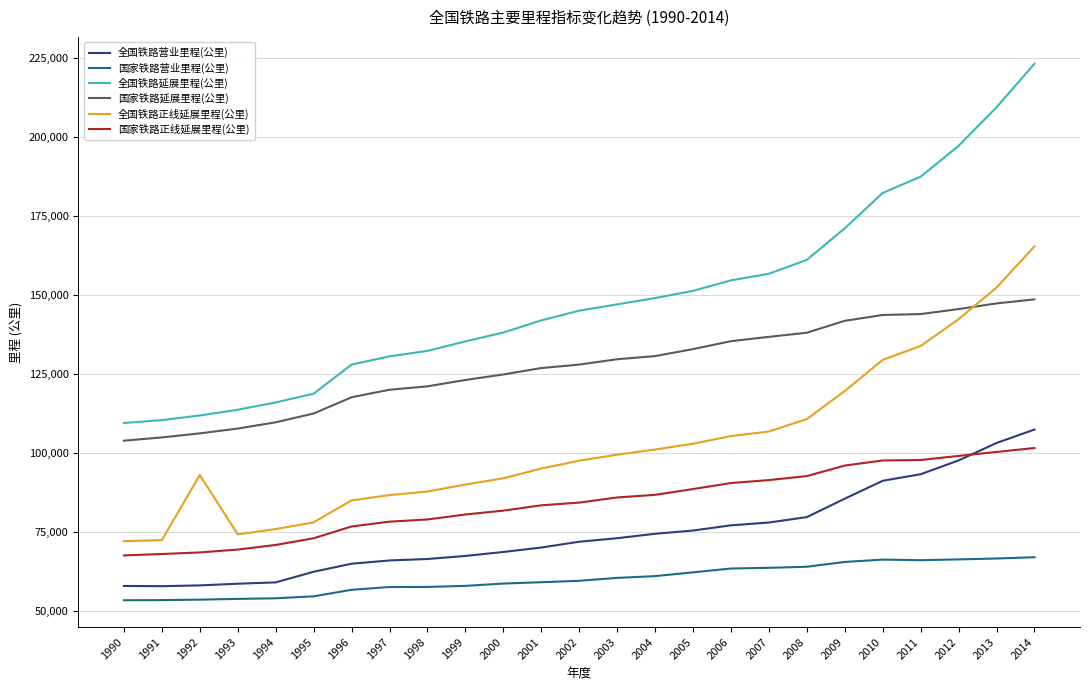

Is the value of 全国铁路正线延展里程(公里) at 2007 greater than the value of 全国铁路延展里程(公里) at 2011?

No